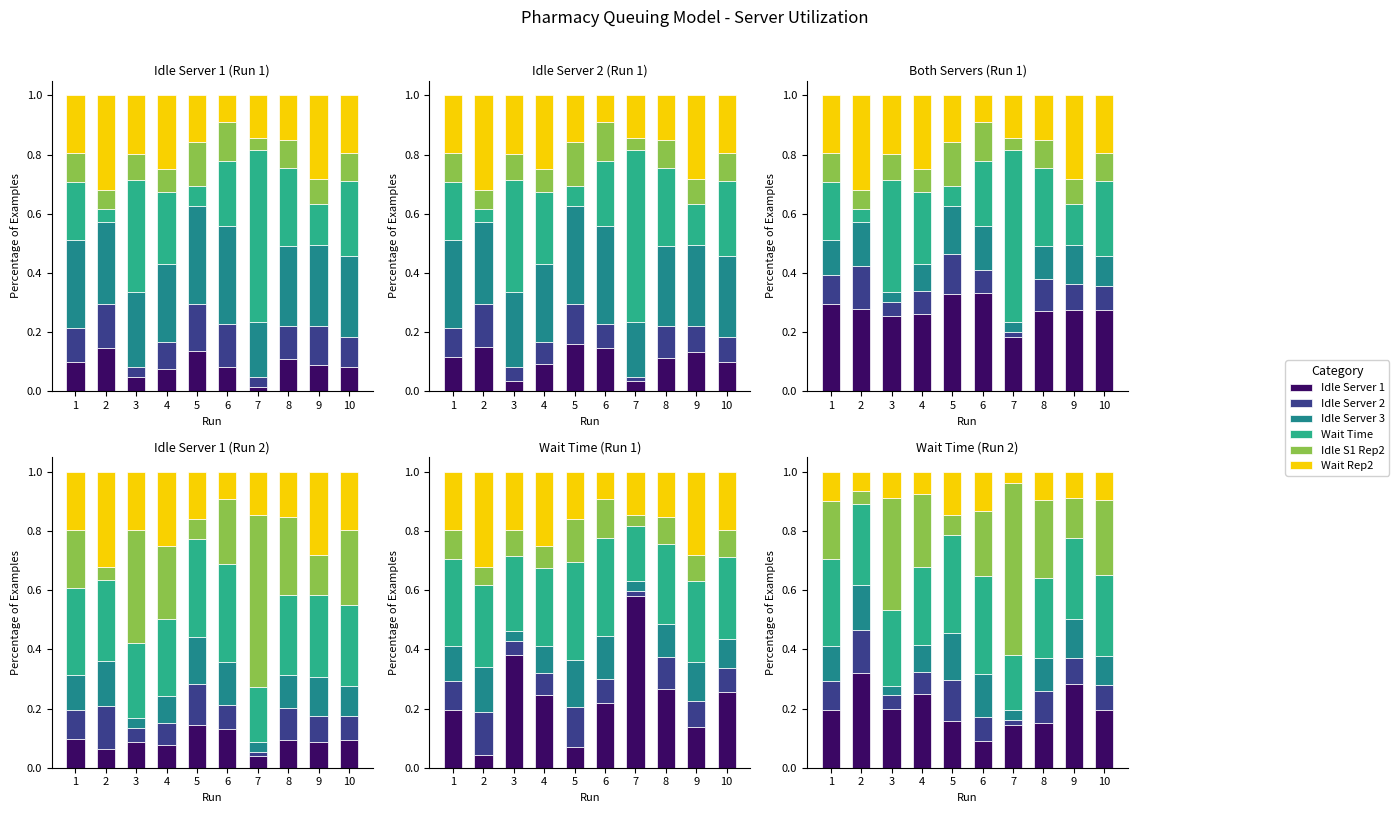

Reading right to left, what are all the values shown in this chart?

Idle Server 1: 0.2	0.3	0.2	0.1	0.1	0.2	0.2	0.2	0.3	0.2
Idle Server 2: 0.1	0.1	0.1	0.0	0.1	0.1	0.1	0.0	0.1	0.1
Idle Server 3: 0.1	0.1	0.1	0.0	0.1	0.2	0.1	0.0	0.2	0.1
Wait Time: 0.3	0.3	0.3	0.2	0.3	0.3	0.3	0.3	0.3	0.3
Idle S1 Rep2: 0.3	0.1	0.3	0.6	0.2	0.1	0.2	0.4	0.0	0.2
Wait Rep2: 0.1	0.1	0.1	0.0	0.1	0.1	0.1	0.1	0.1	0.1